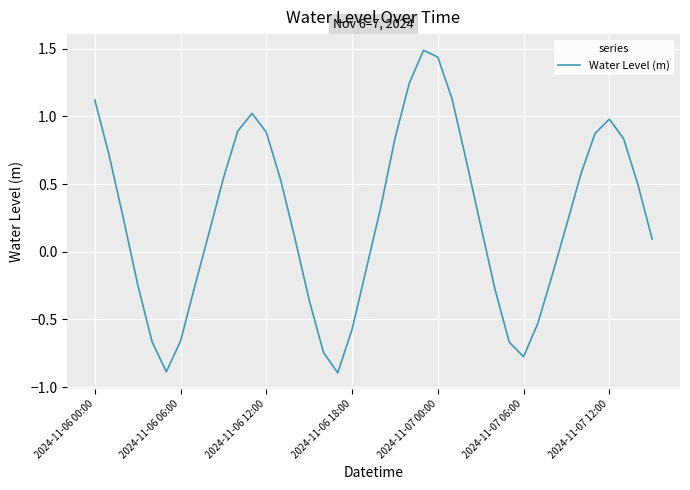

What is the maximum value shown in the chart?

1.5